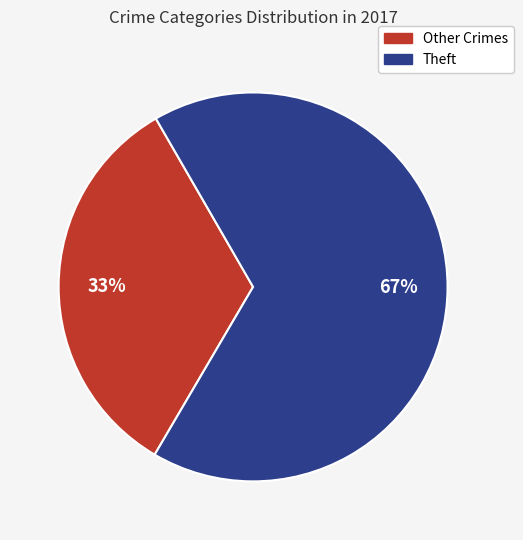

To the nearest percent, what is the difference between the largest and smallest slice percentages?

34%